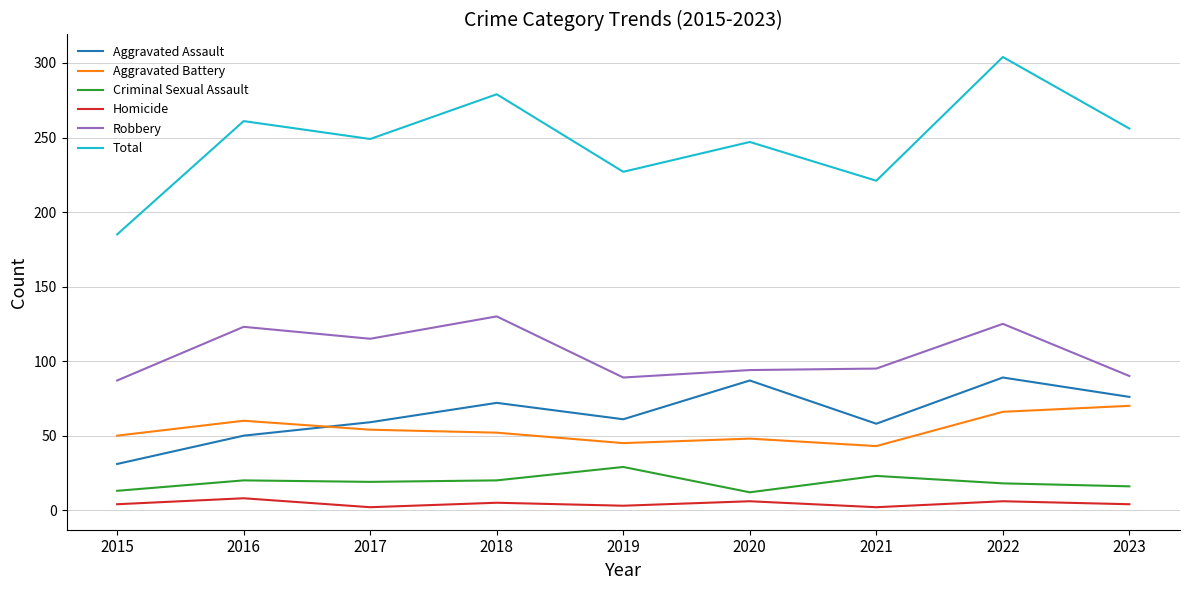

At how many categories does at least one series exceed 245?

6